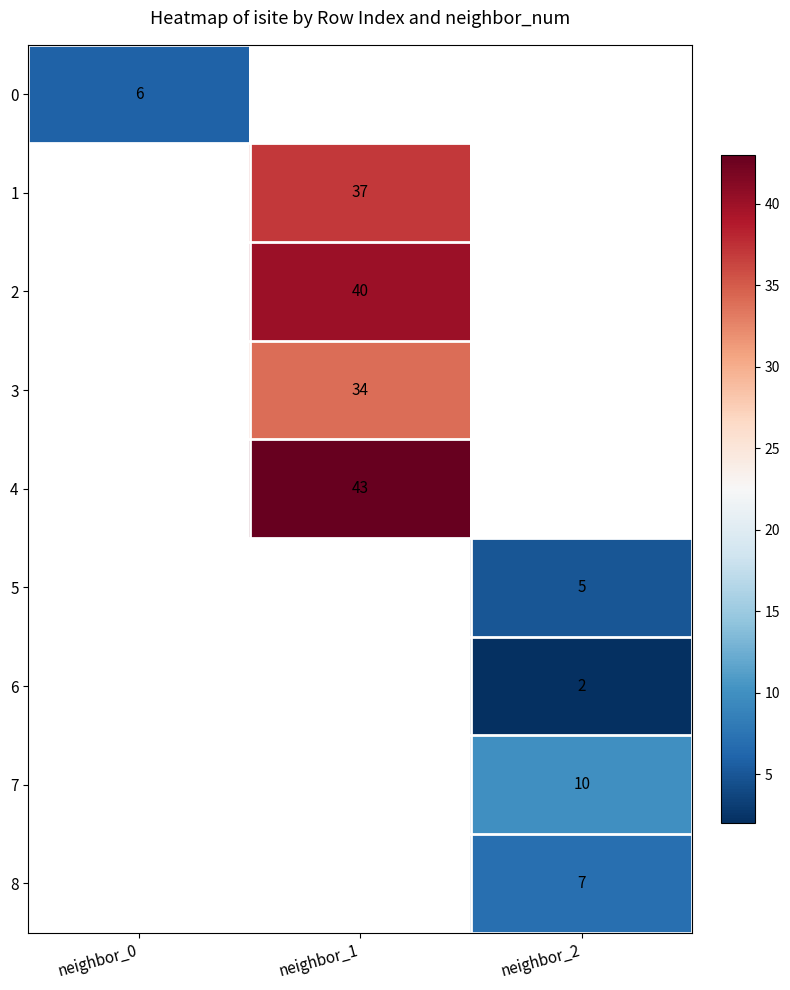

The value of 4 at neighbor_1 is 27. True or false?

False